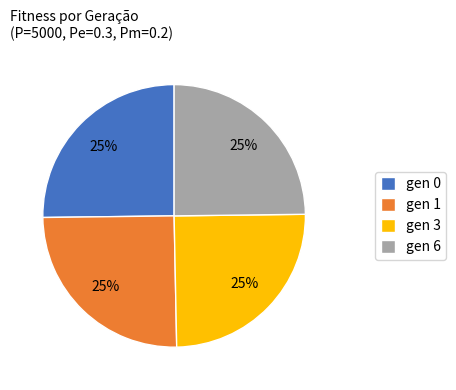

Is gen 6 the majority of the pie?

No